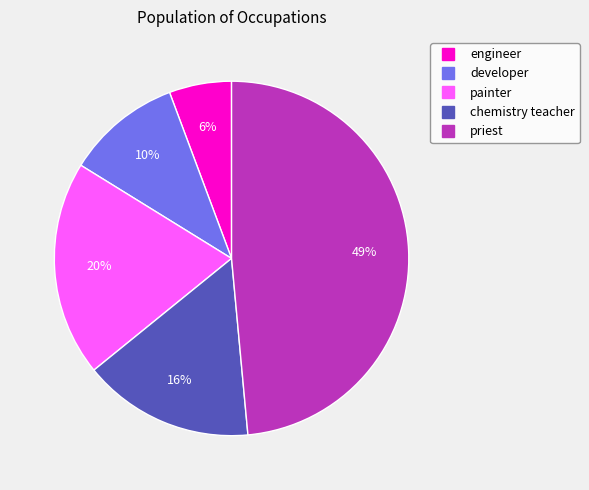

How many slices are in this pie chart?

5